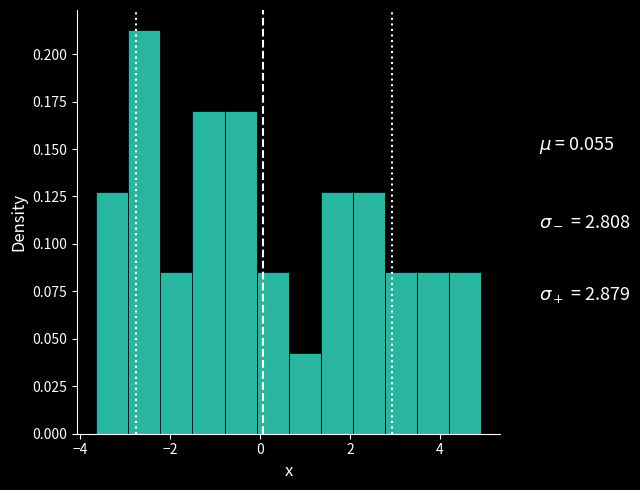

Around what value on the x-axis is the tallest bar? Give the approximate position of its centre, as read against the axis.

-2.6